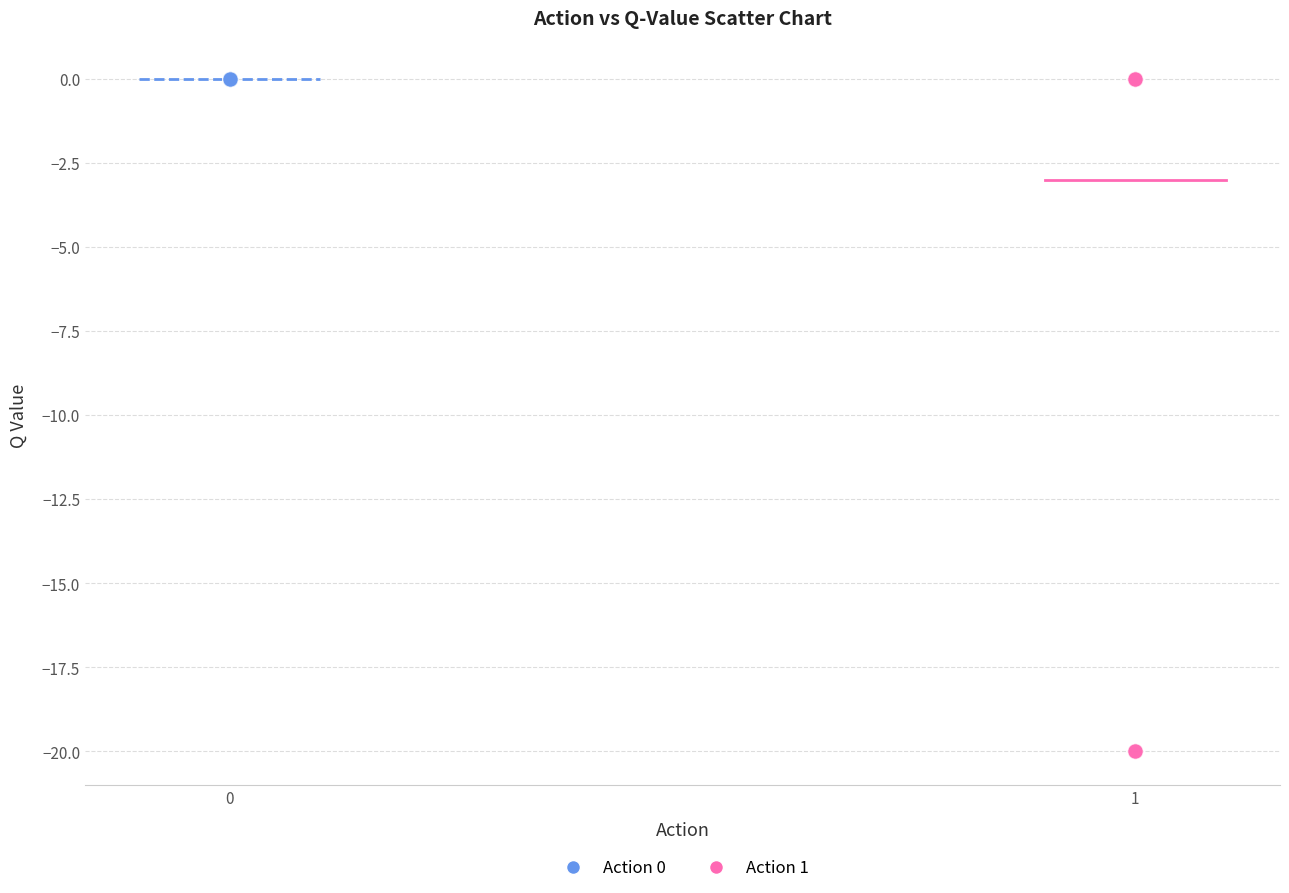

What are all the series names shown in the legend?

Action 0, Action 1